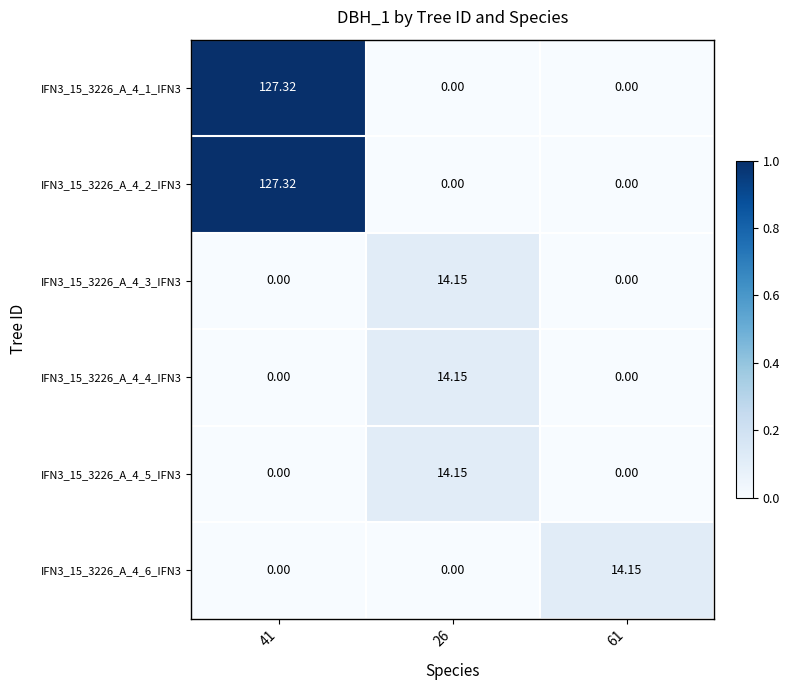

How many positive values does the IFN3_15_3226_A_4_3_IFN3 series have?

1